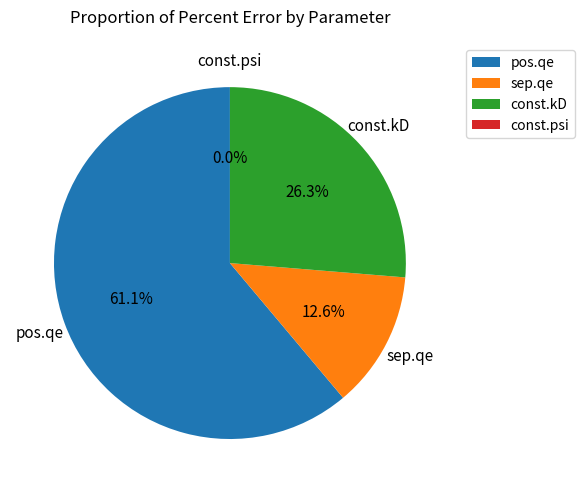

Do sep.qe and pos.qe together represent more than half of the pie?

Yes